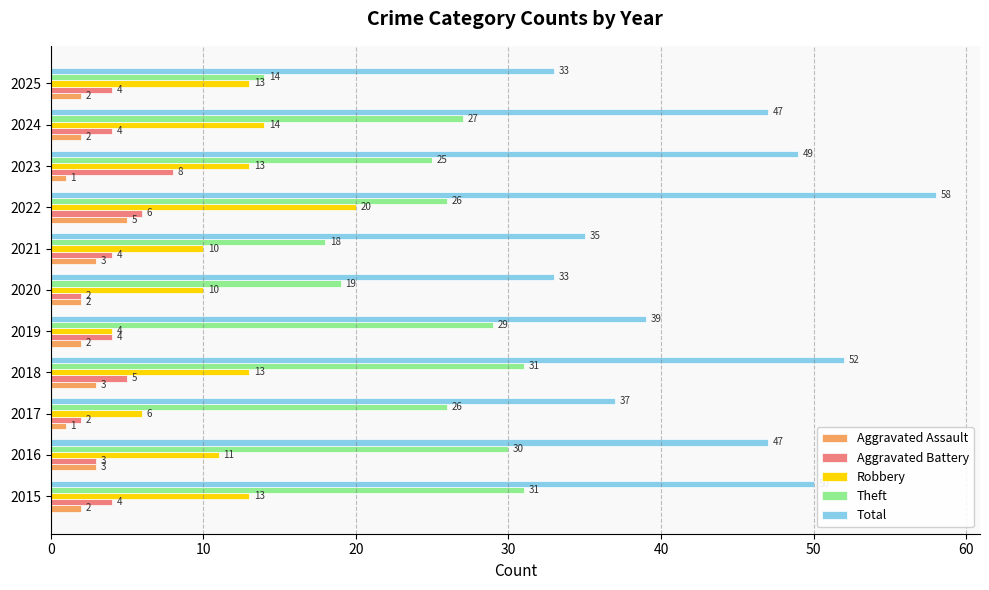

Rank the series by their maximum value, from highest to lowest.

Total, Theft, Robbery, Aggravated Battery, Aggravated Assault